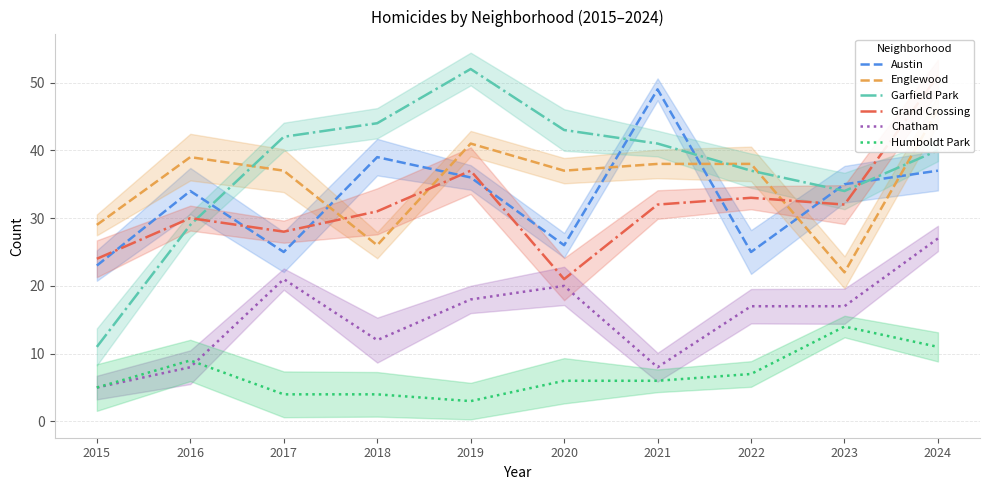

True or false: Garfield Park has a value of 41 at 2021.

True